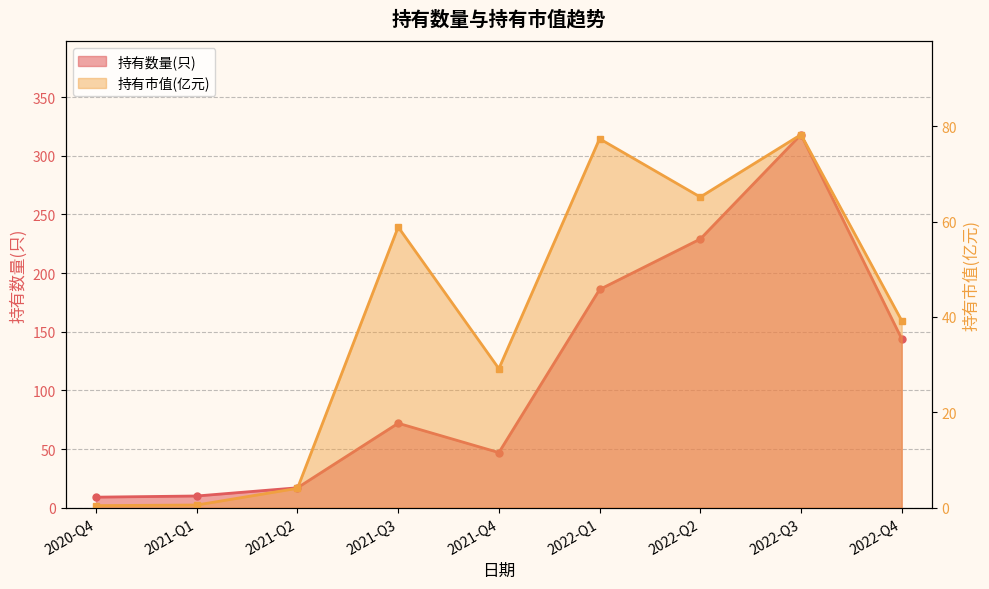

What is the value of the 持有市值(亿元) point at the 1st from the left?

0.4